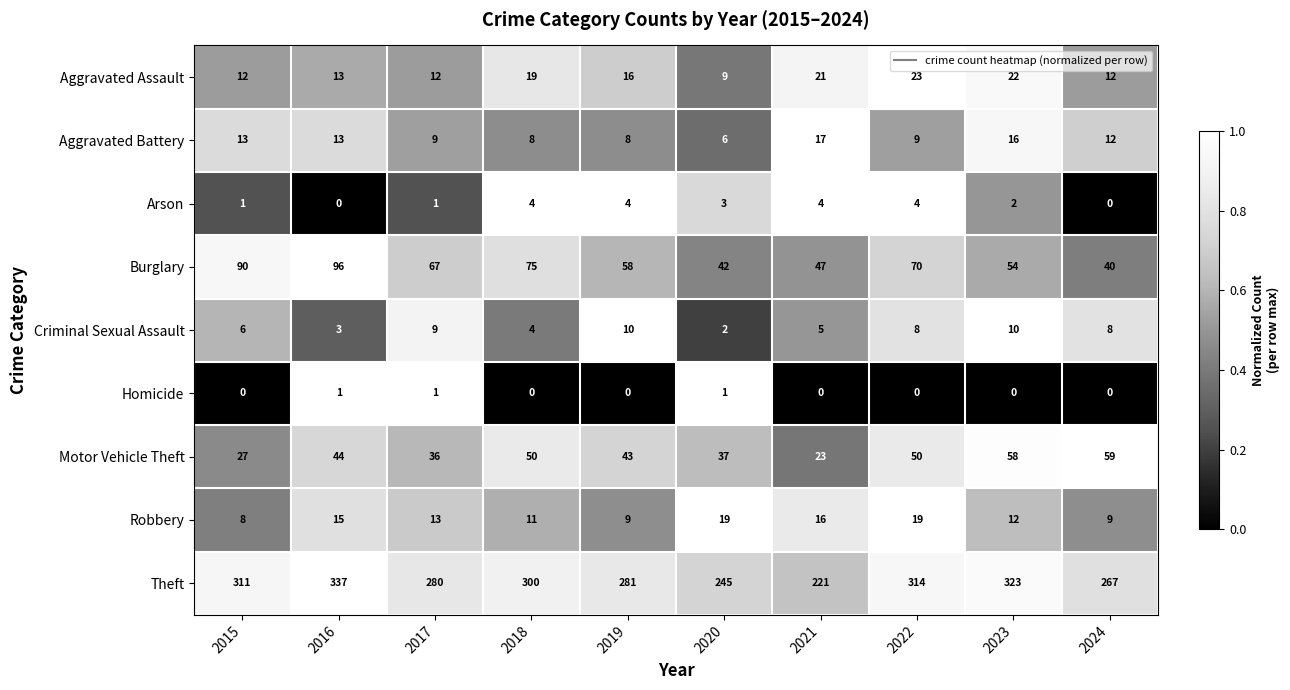

At which label does Aggravated Battery reach its minimum?

2020